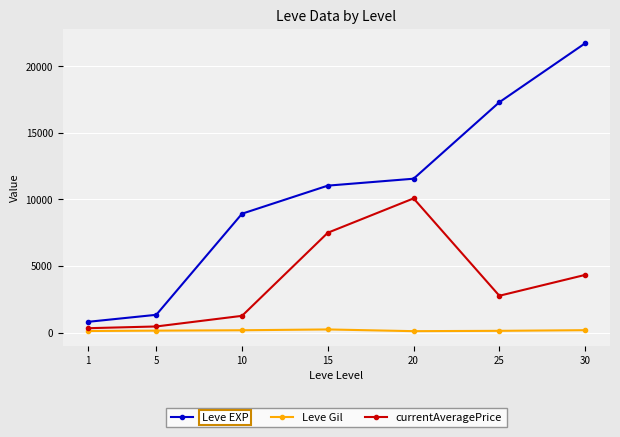

At which category is the sum across all series the highest?

30